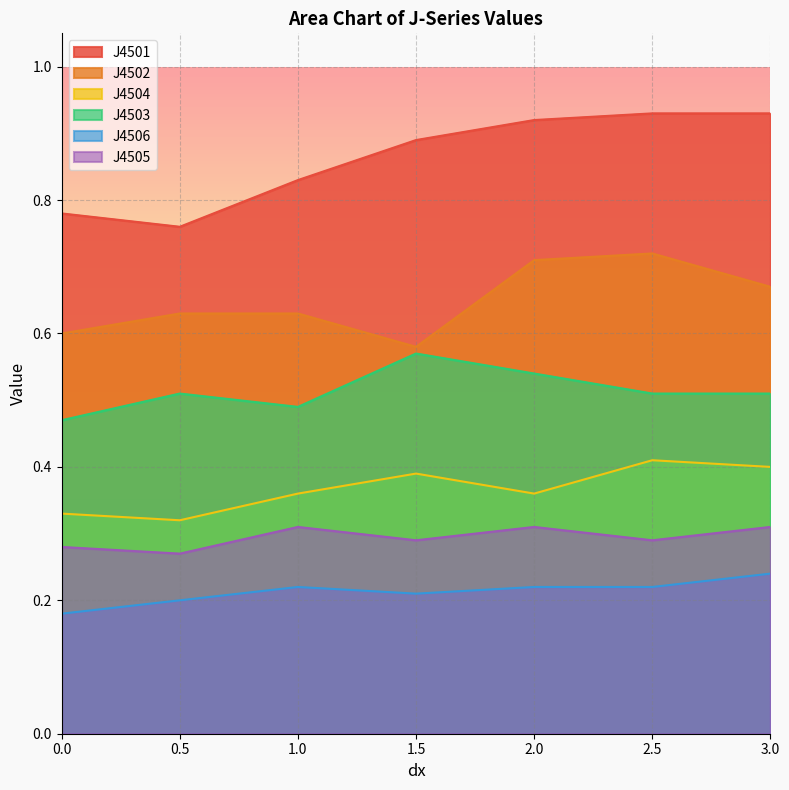

The value of J4501 at 1.5 is 0.9. True or false?

True